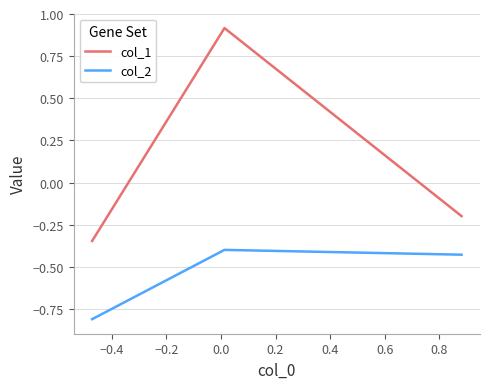

What is the minimum value shown in the chart?

-0.8